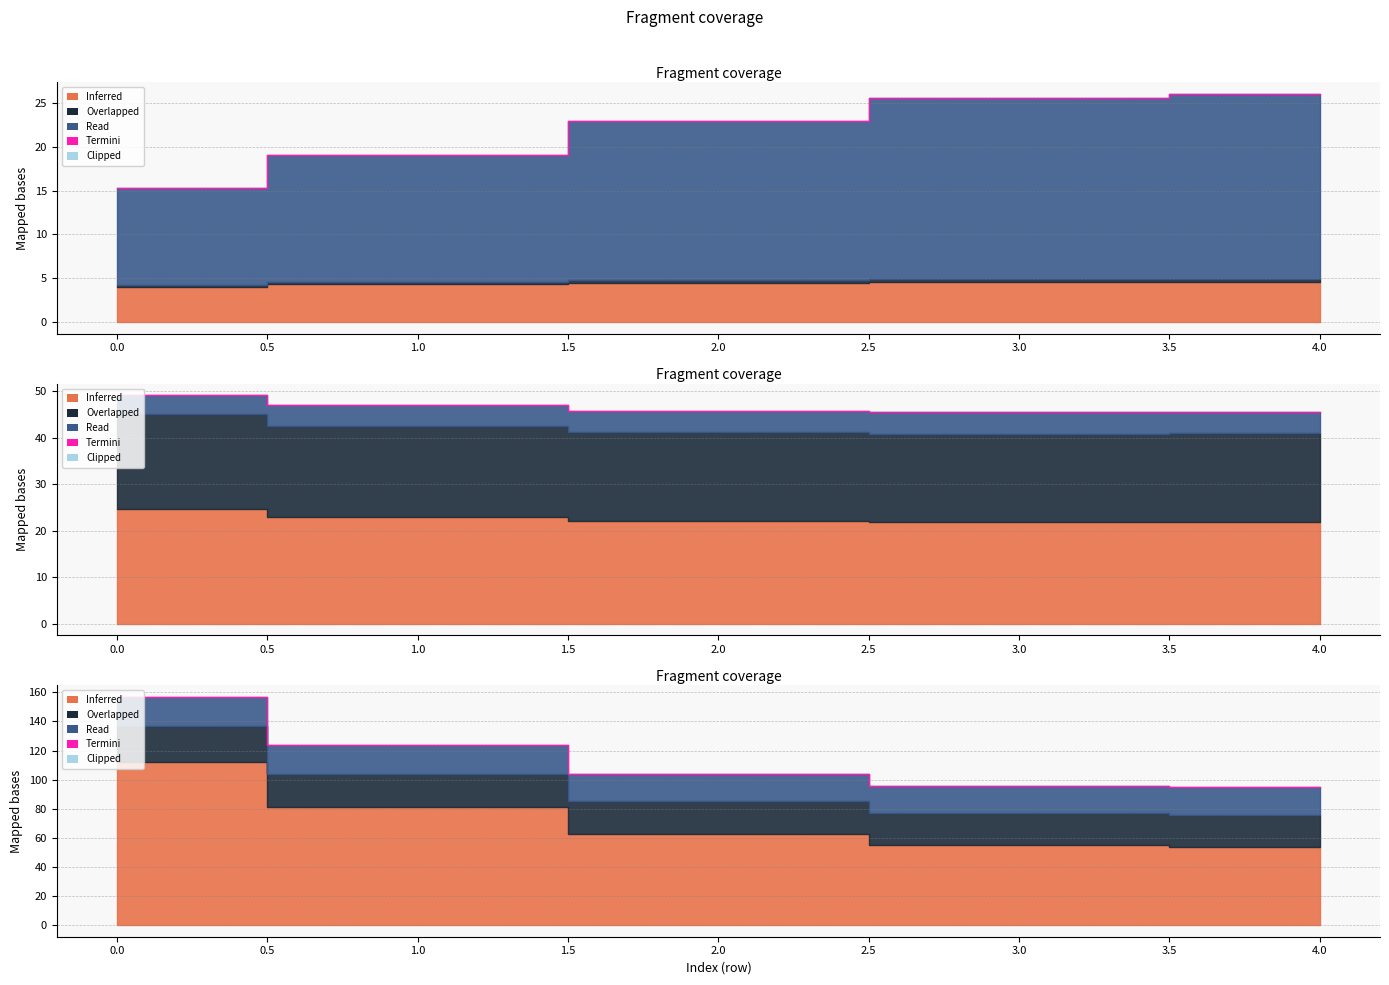

Between 3.0 and 2.0, which is larger?

3.0